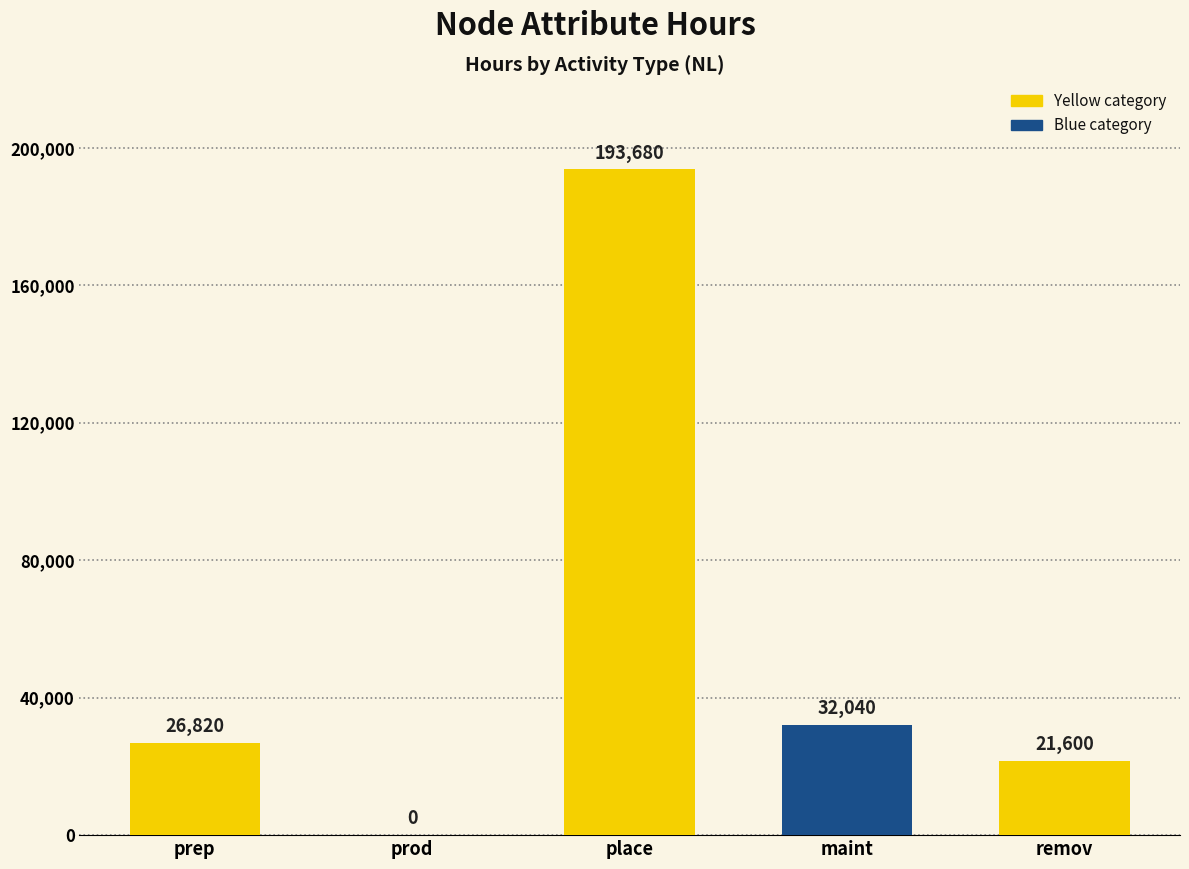

Between prep and remov, which is larger?

prep